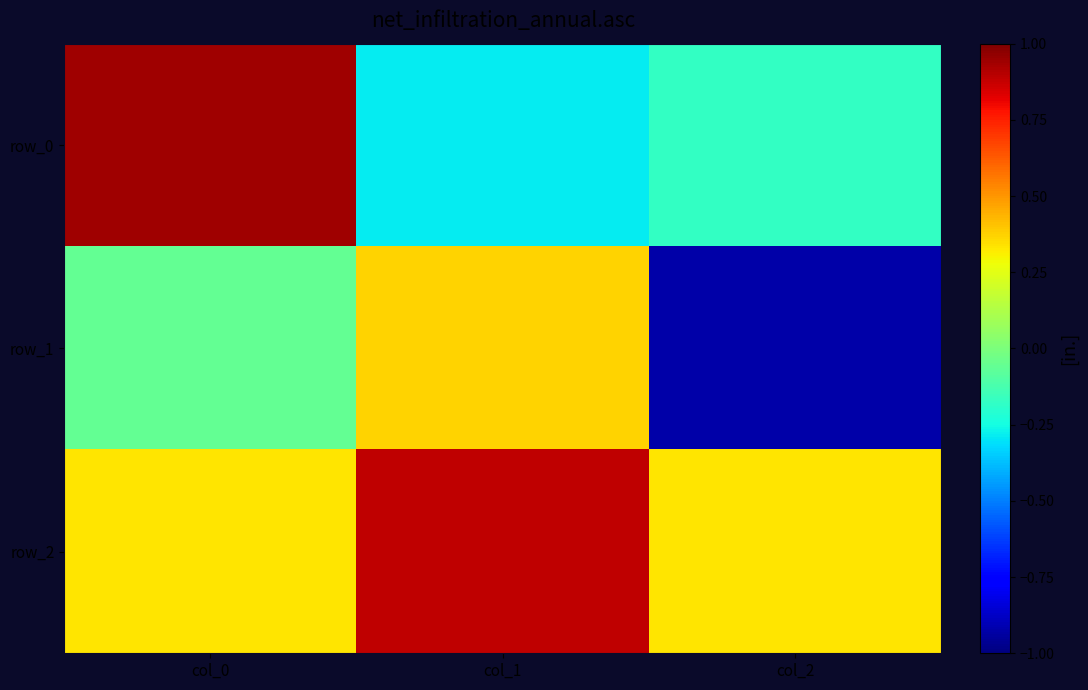

The value of row_2 at col_1 is 0.9. True or false?

True